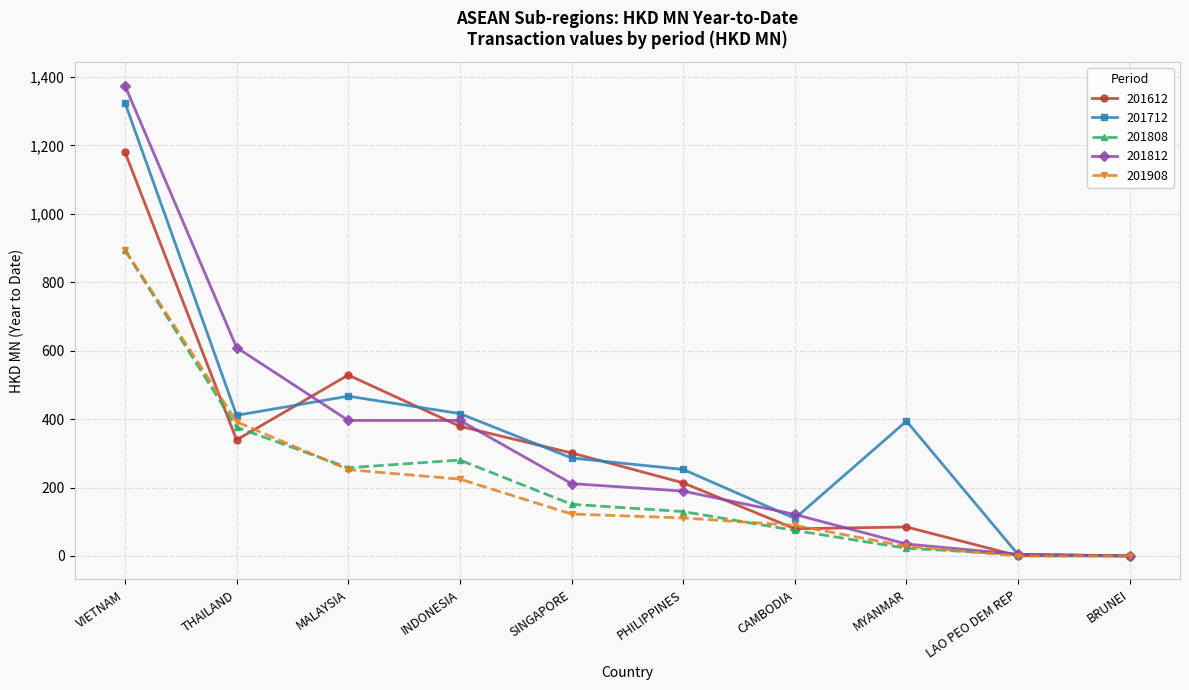

At which label is 201612 closest to 590?

MALAYSIA